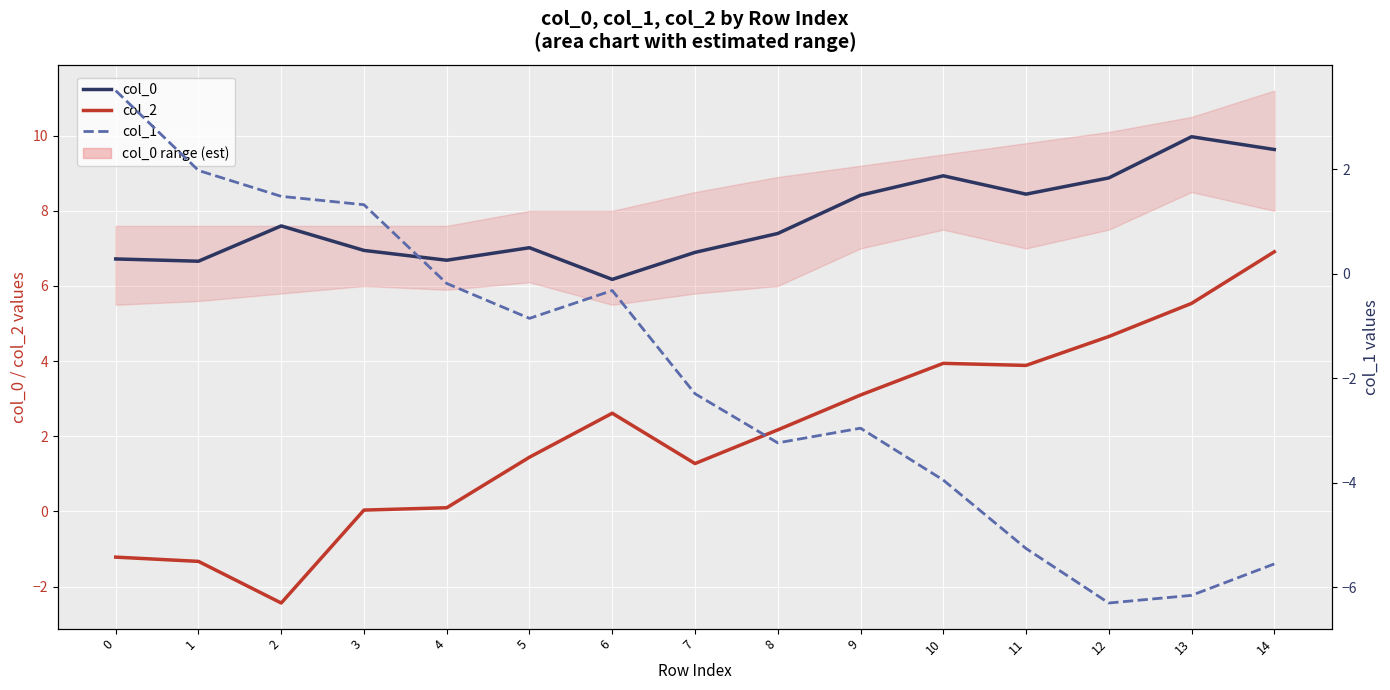

True or false: col_0 has a value of 6.9 at 7.

True